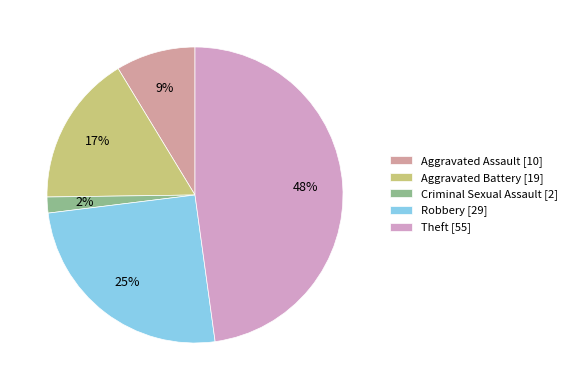

Count the number of slices in the pie.

5